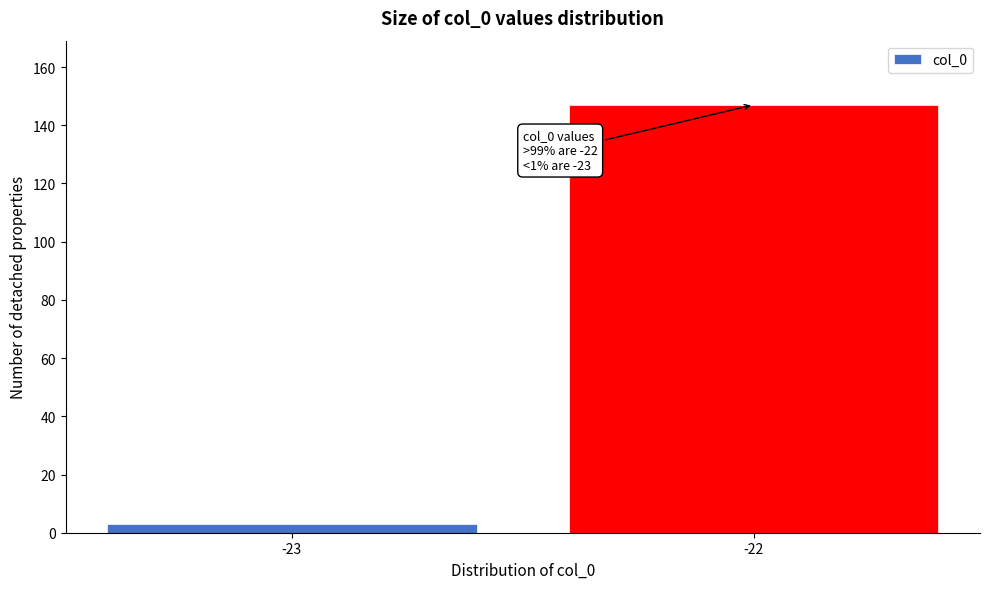

Reading right to left, transcribe all the data shown in this chart.

147	3